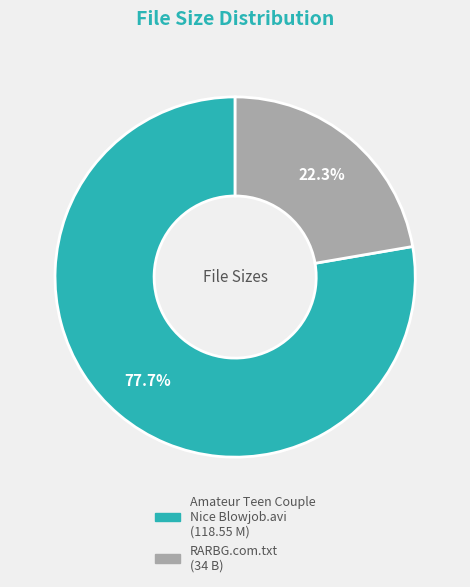

What is the majority slice?

Amateur Teen Couple Nice Blowjob.avi